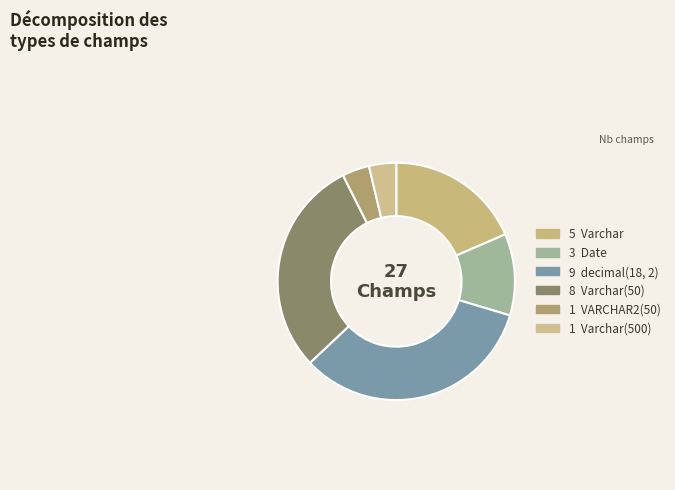

How many slices are in this pie chart?

6